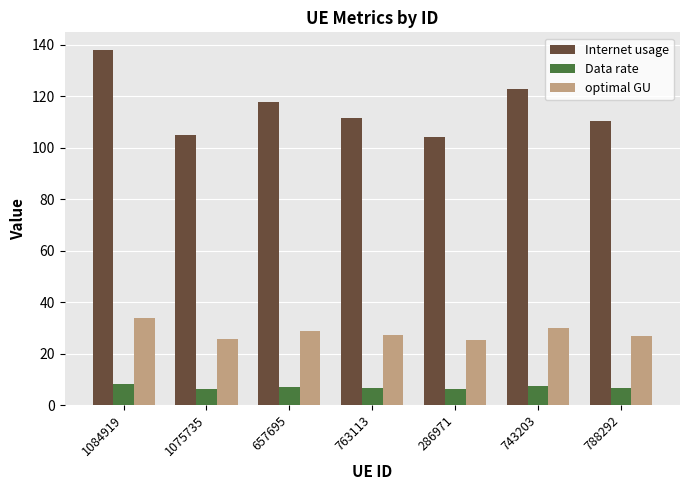

What is the difference between the maximum and second lowest values in the optimal GU series?

8.0